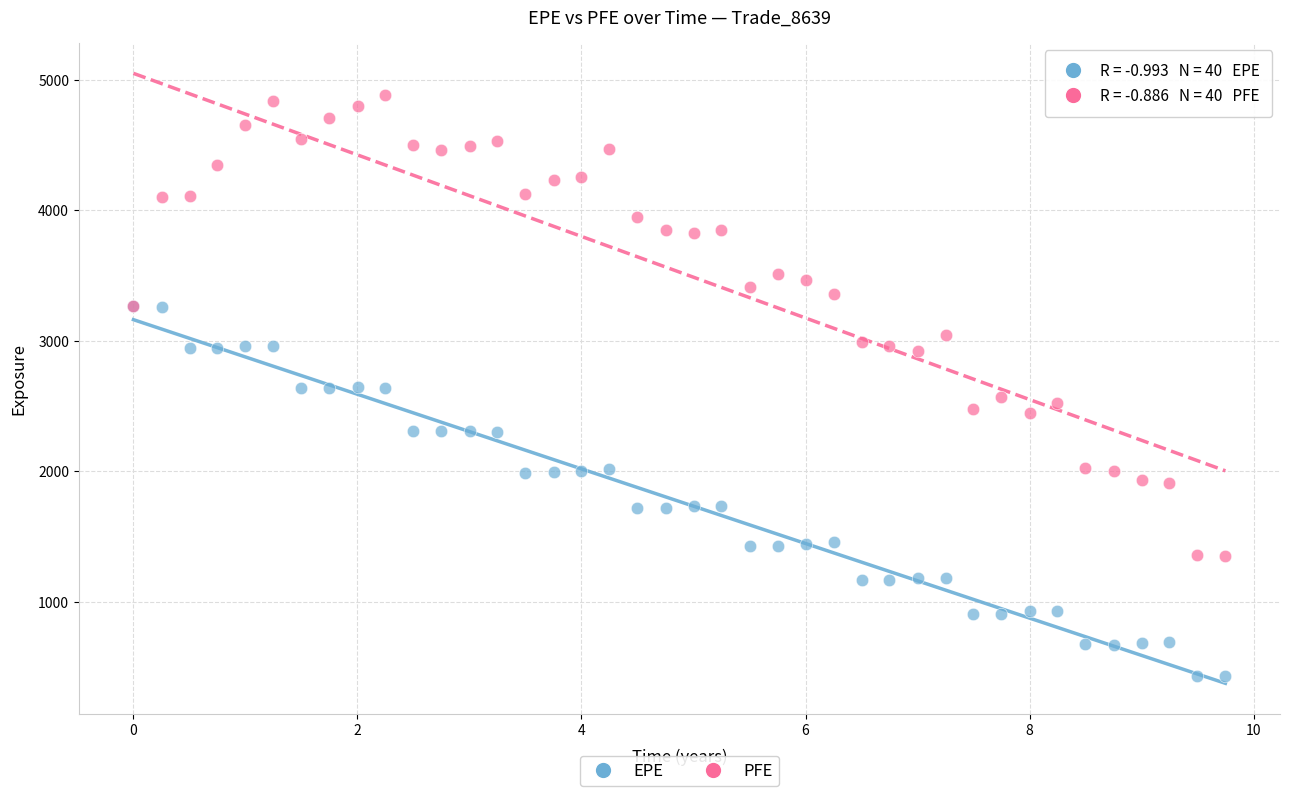

In the PFE series, what Y value is closest to 3116?

3045.2